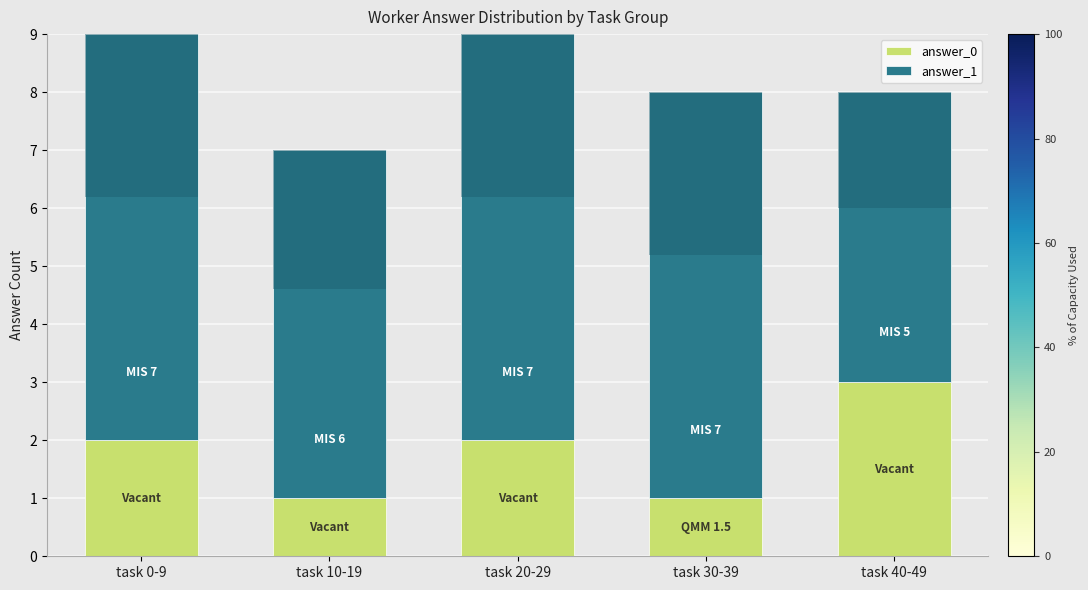

What is the minimum value for answer_0?

1